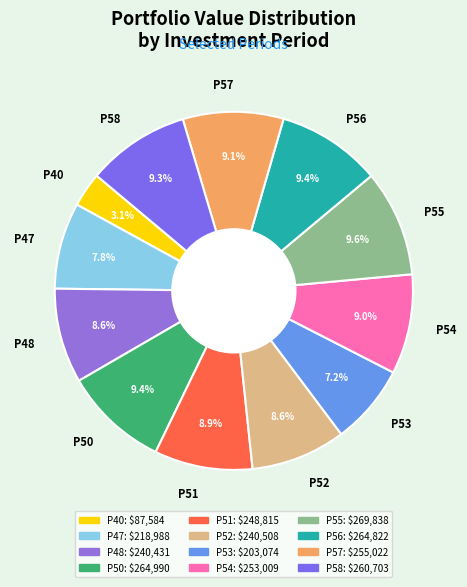

What percentage do P58 and P55 together represent?

18.9%